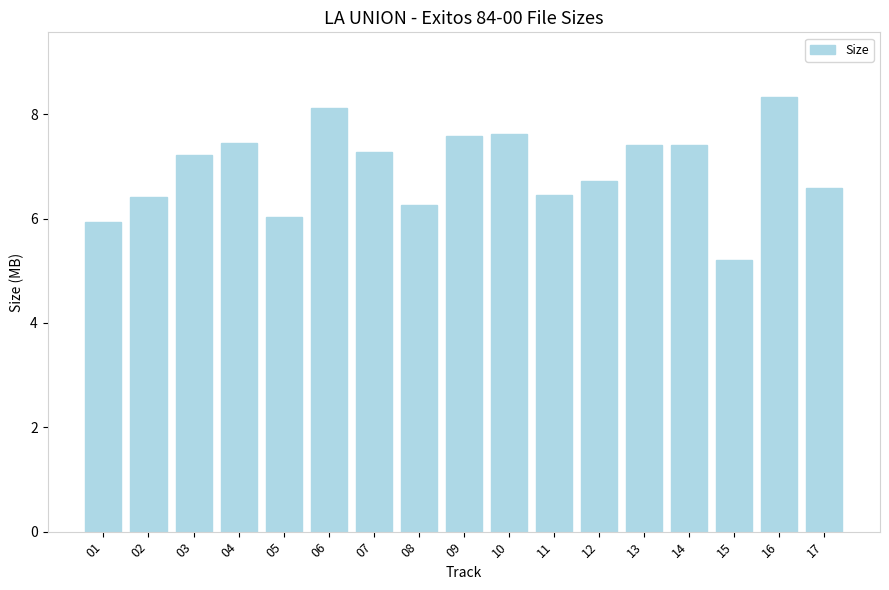

Which has a higher value, 17 or 09?

09